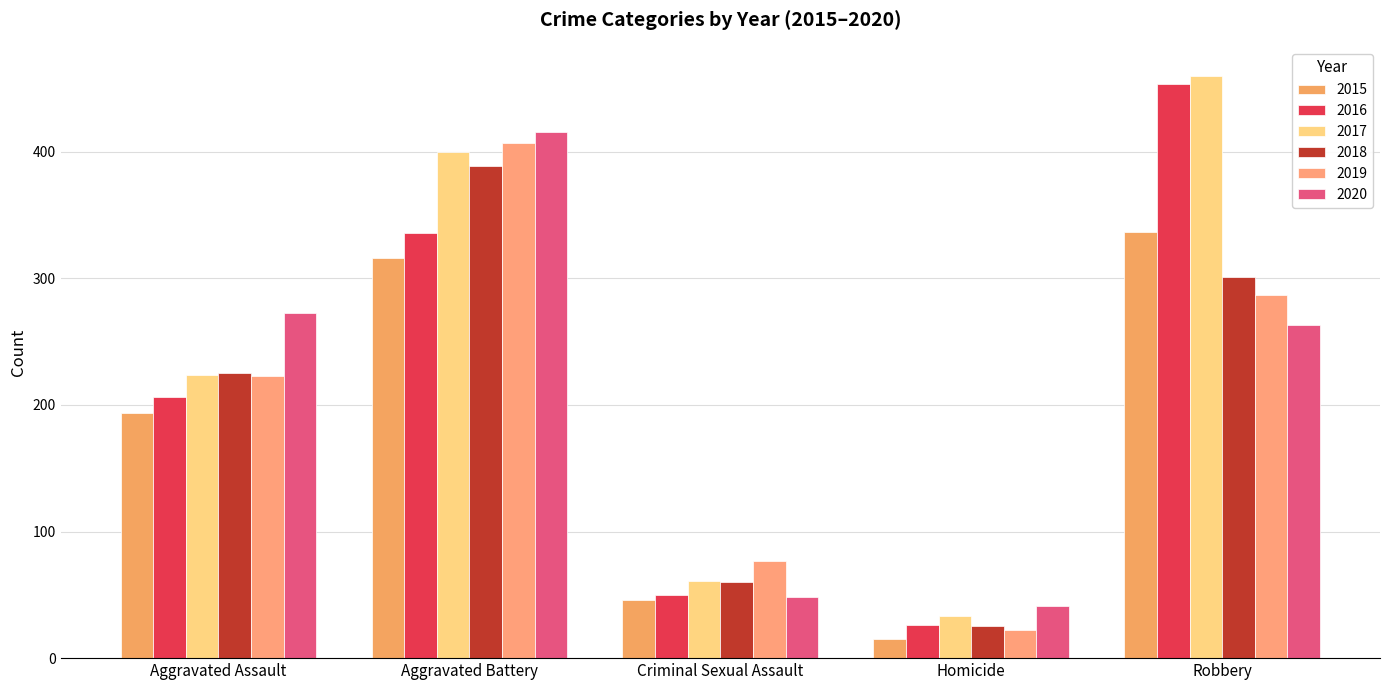

Is it true that 2015 equals 46 at Criminal Sexual Assault?

True